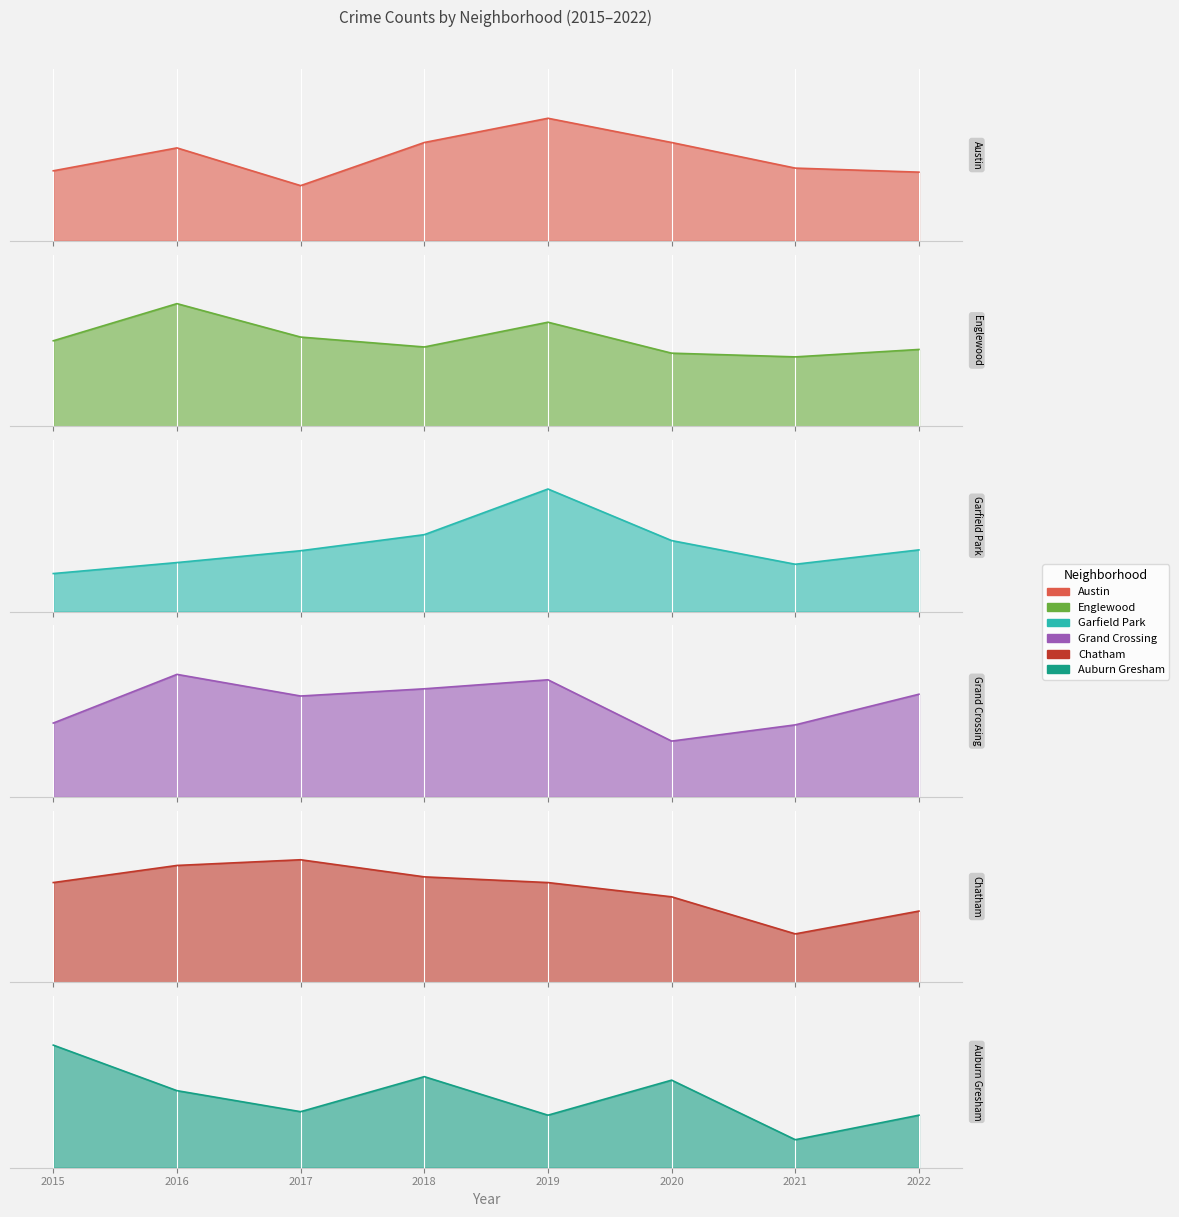

Which label corresponds to the smallest value in the chart?

2021